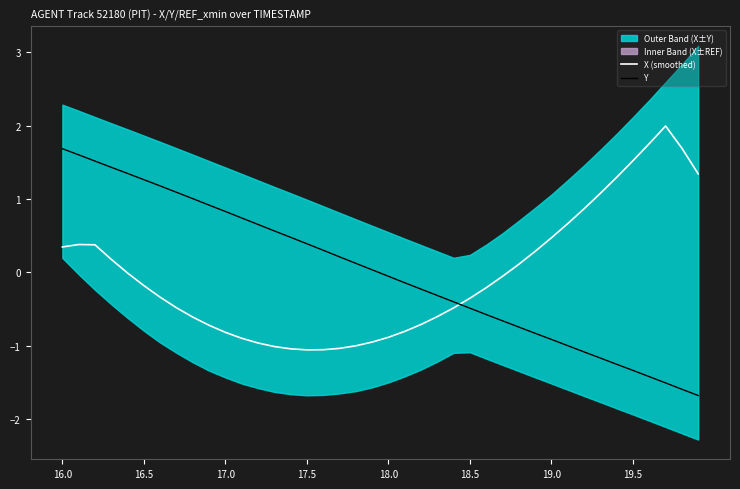

Which series has the largest total across all categories?

Y